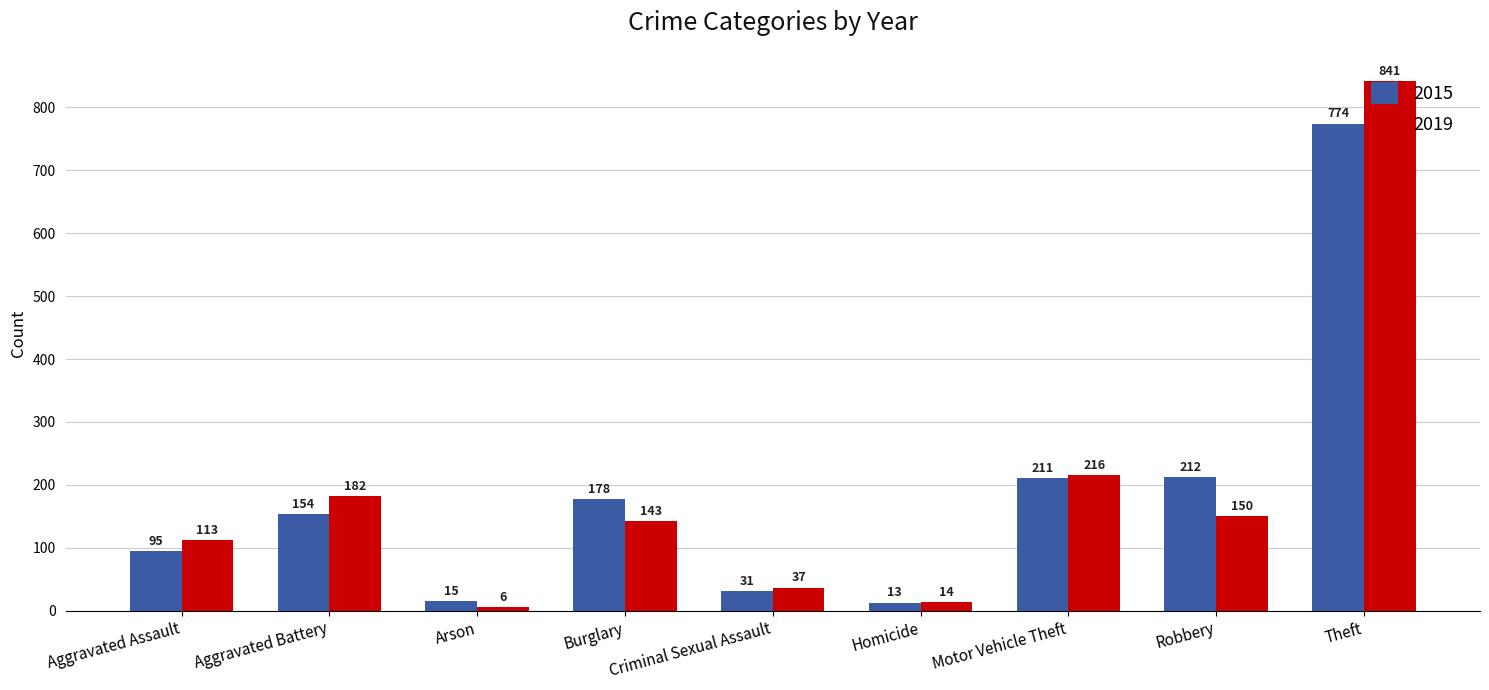

How many bars are there in each group?

2